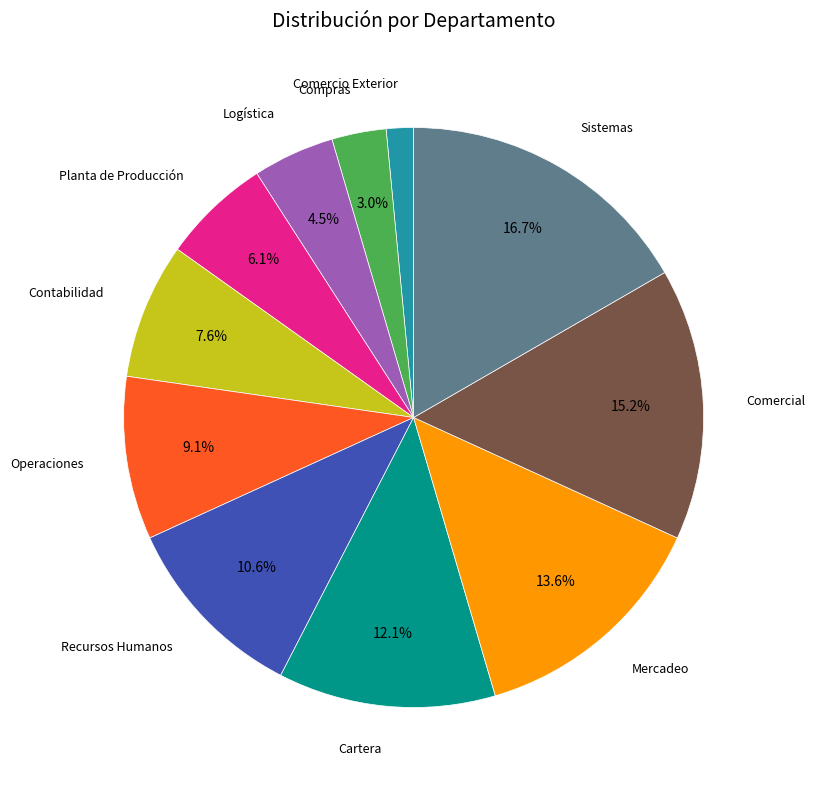

Is there a majority slice in this chart?

No